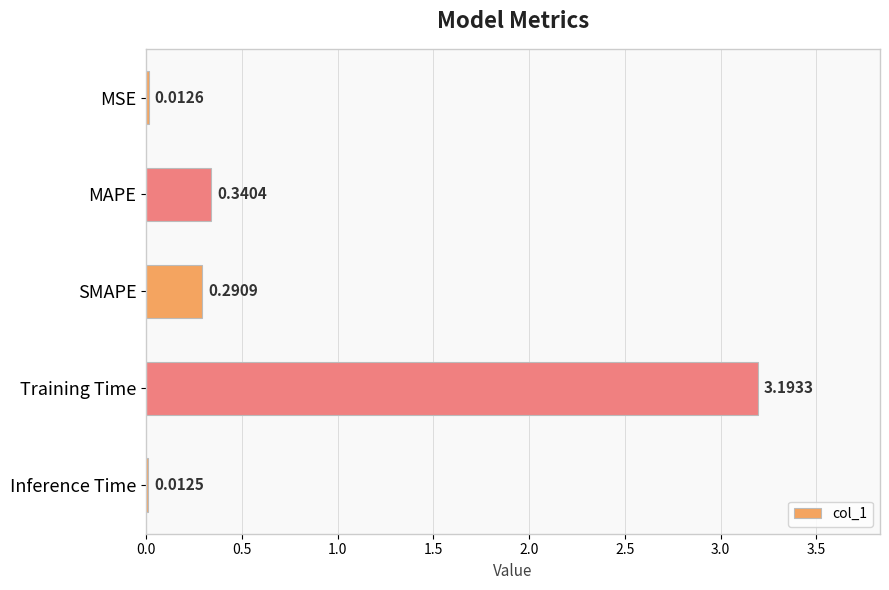

What is the sum of the values at MSE and MAPE?

0.4